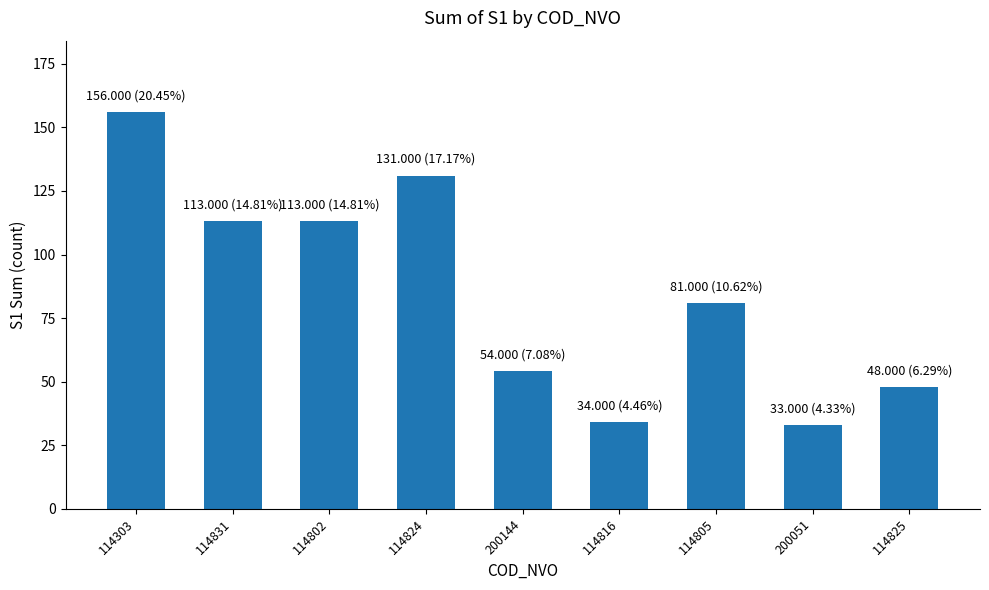

True or false: the data shows 74 at 114825.

False